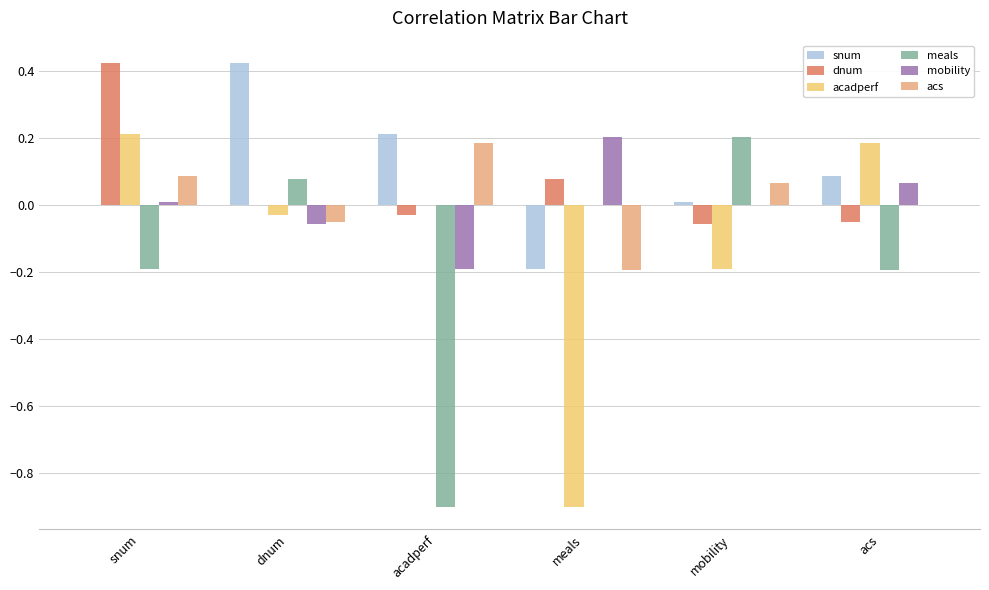

Which series changed the most between acadperf and mobility?

meals